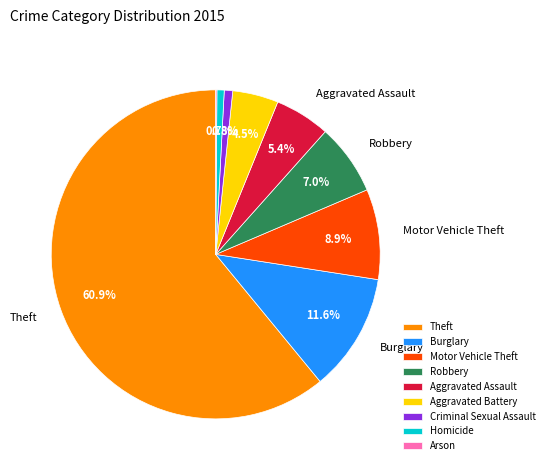

What is the total percentage of Homicide and Burglary?

12.3%